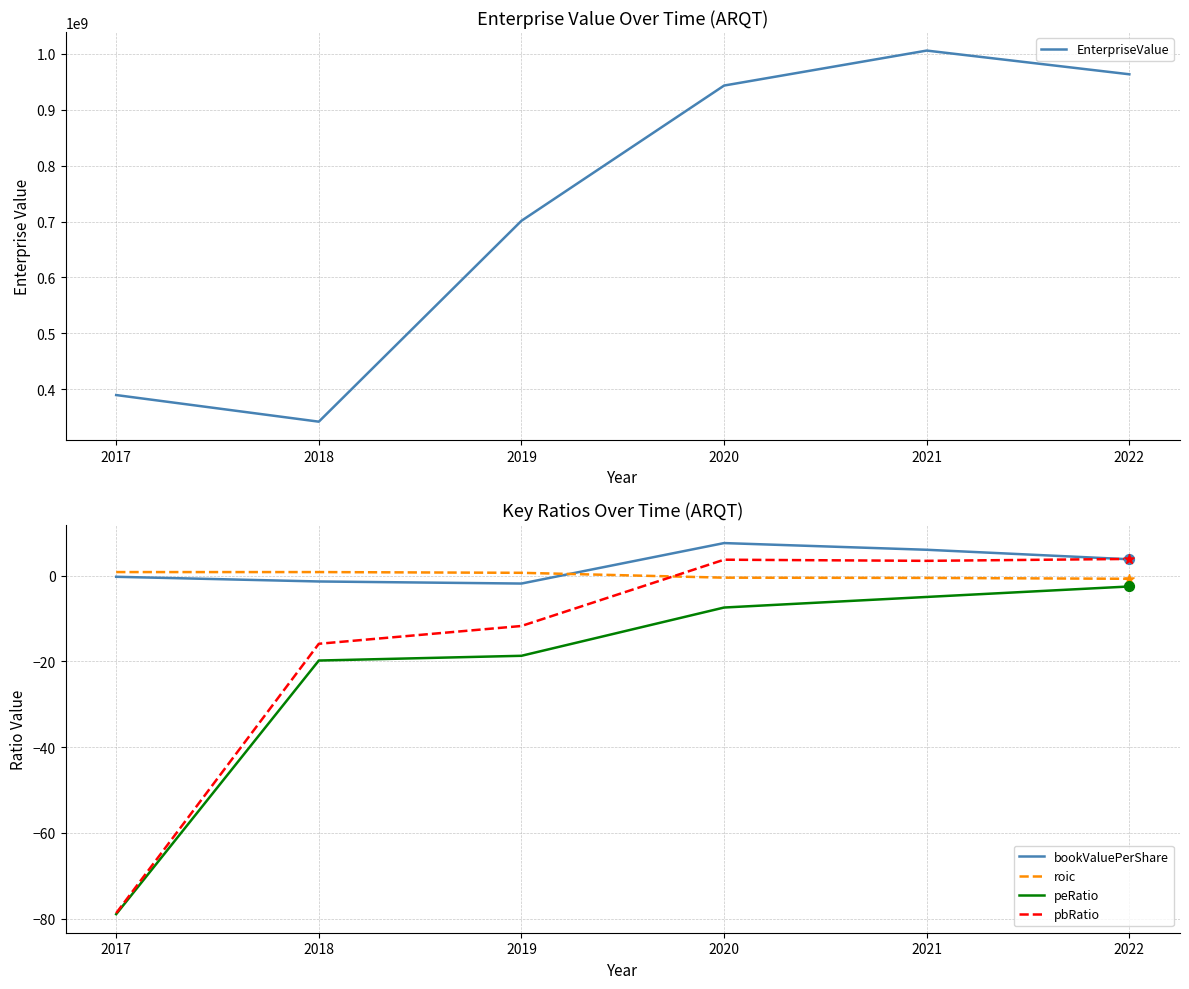

At which category is the sum across all series the highest?

2021